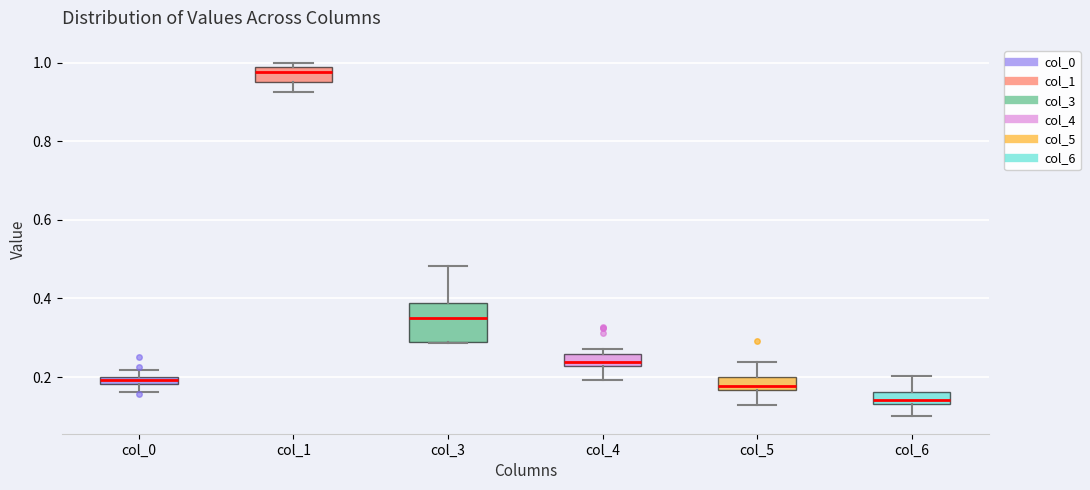

Which box has the highest median line?

col_1